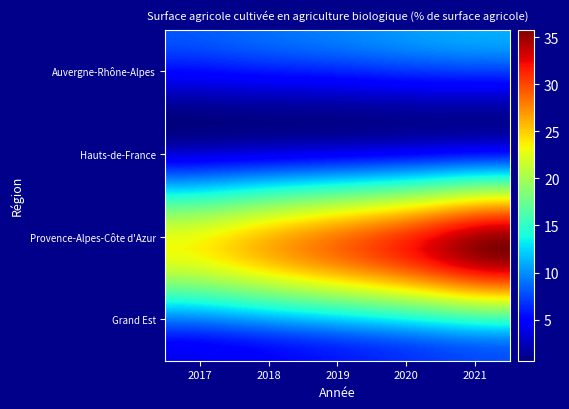

At which category is the sum across all series the highest?

2021